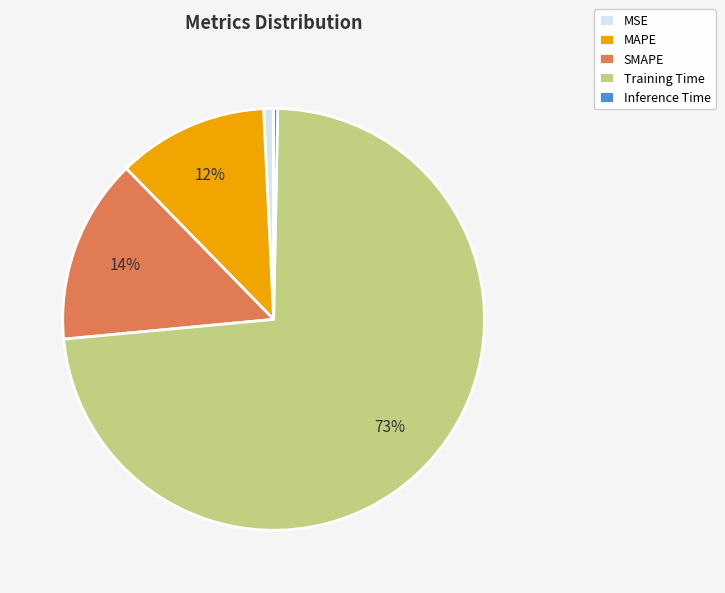

Does Training Time account for over 50% of the chart?

Yes